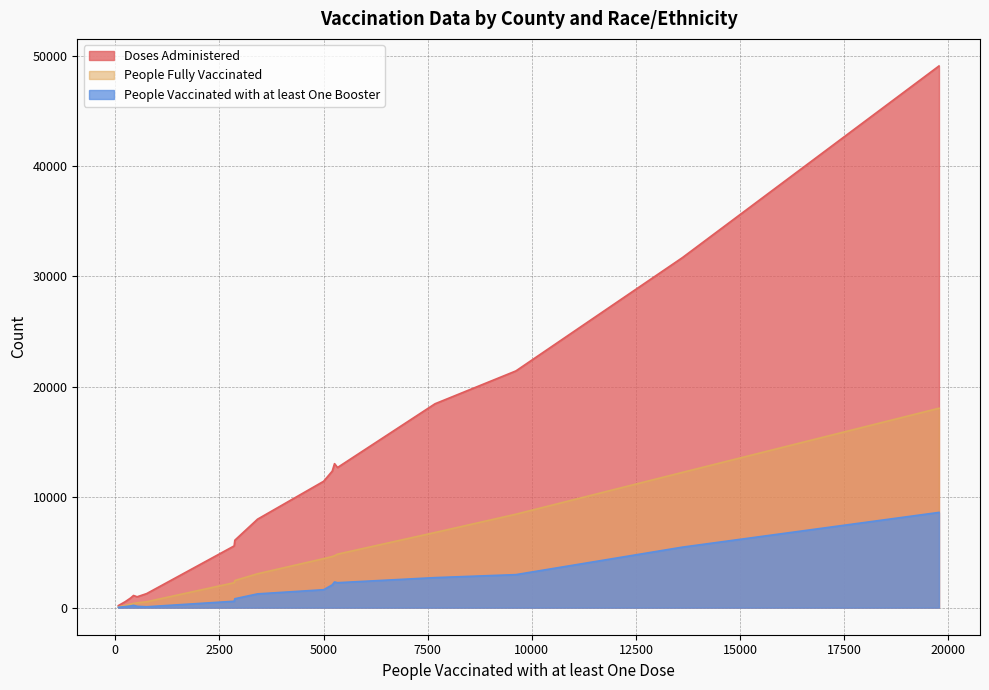

What is the greatest value displayed?

49070